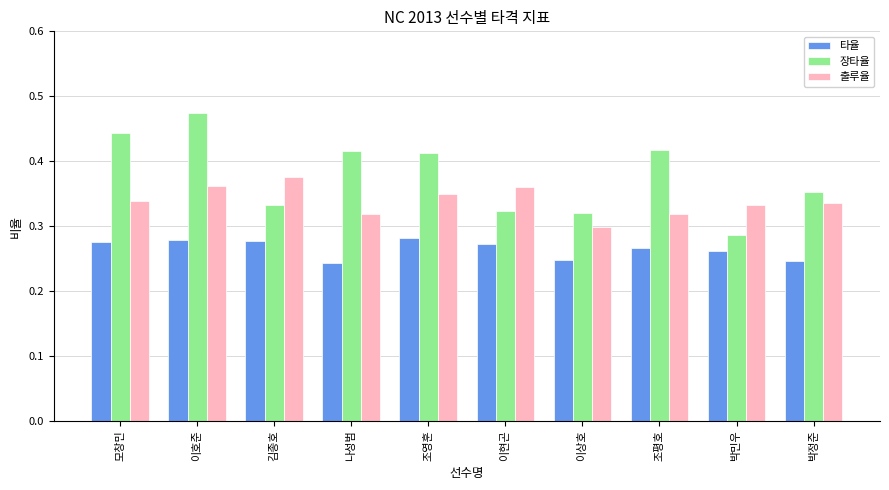

Which category has the highest value in the 출루율 series?

김종호